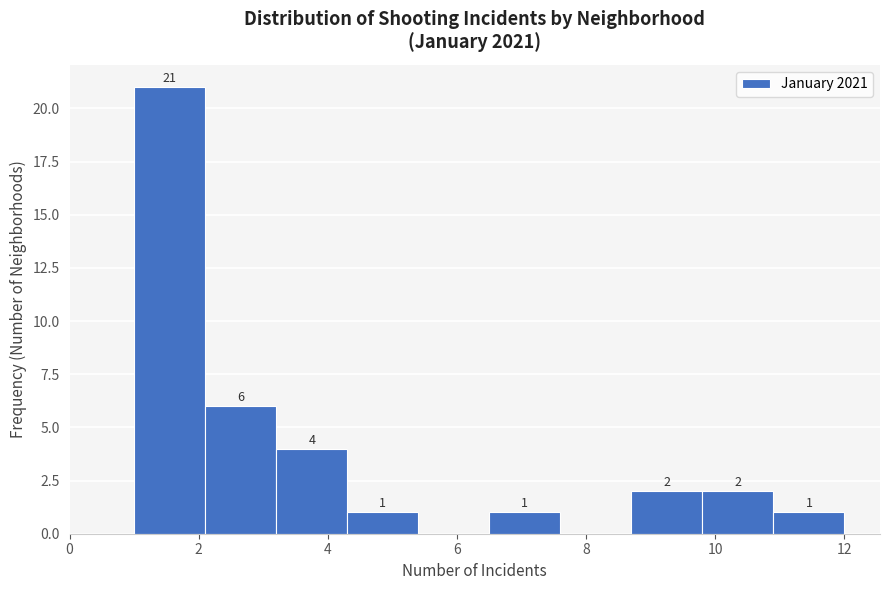

Over which range of the x-axis is the bar tallest?

1.0 to 2.1